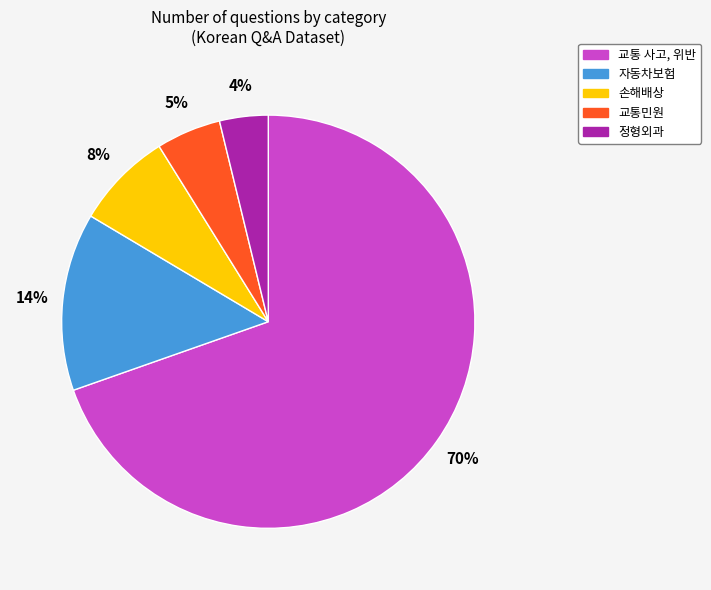

To the nearest percent, what percentage of the pie is 교통민원?

5%